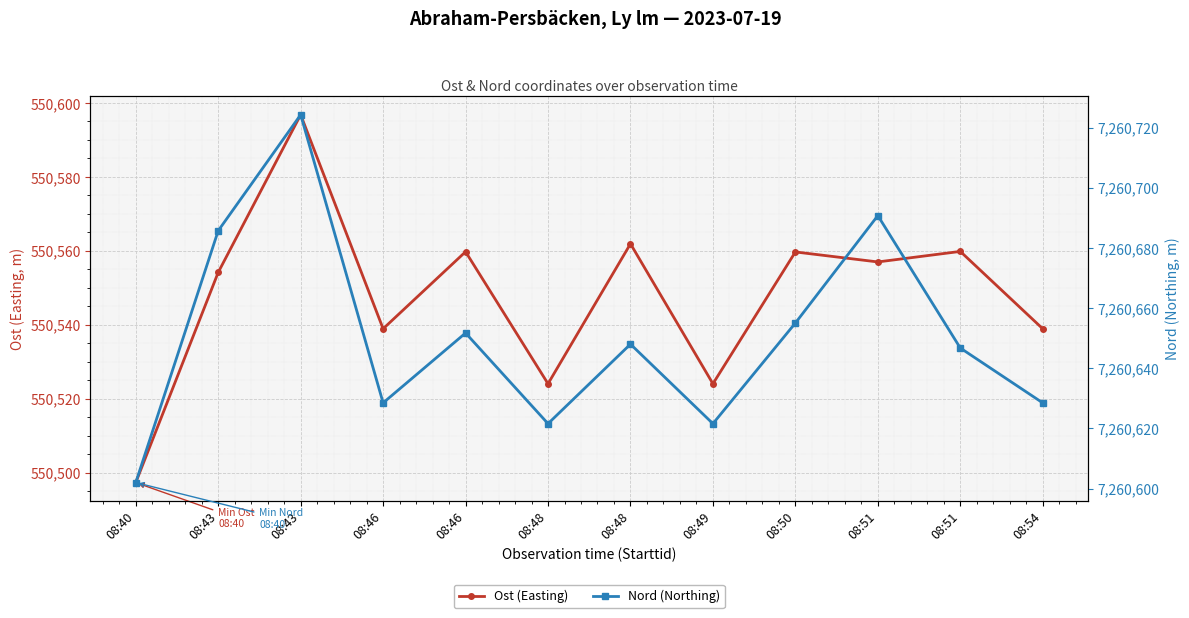

What are all the series names shown in the legend?

Ost (Easting), Nord (Northing)